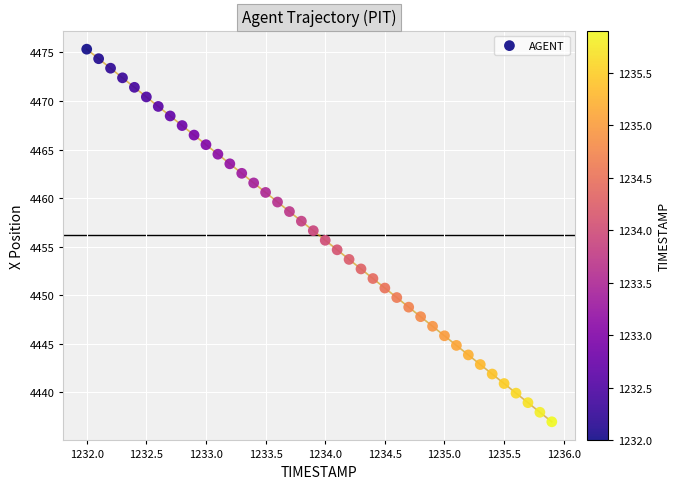

What is the range of X values (max minus min)?

3.9